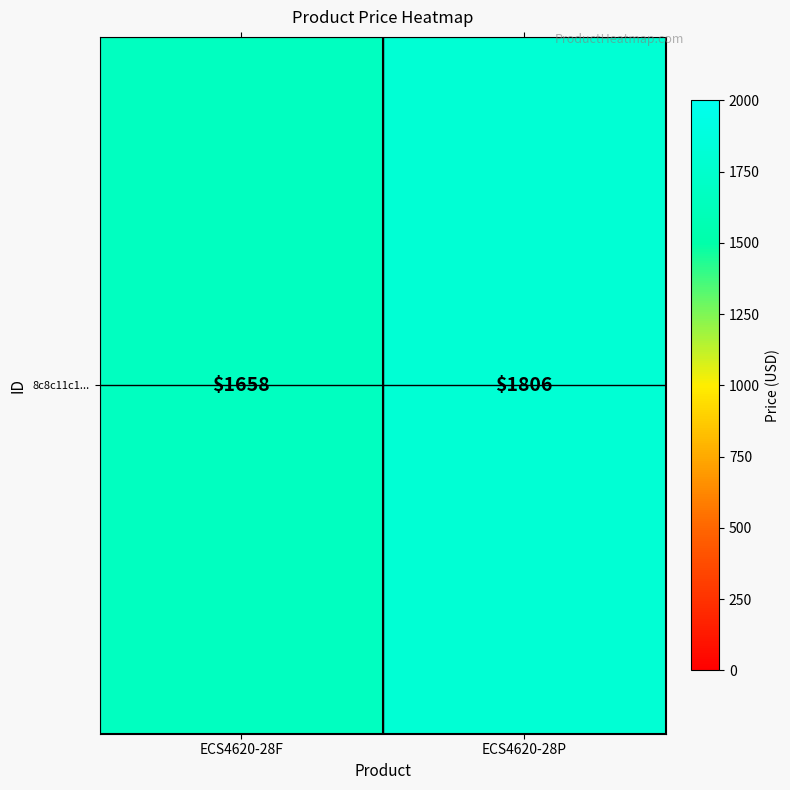

True or false: the data shows 1806 at ECS4620-28P.

True